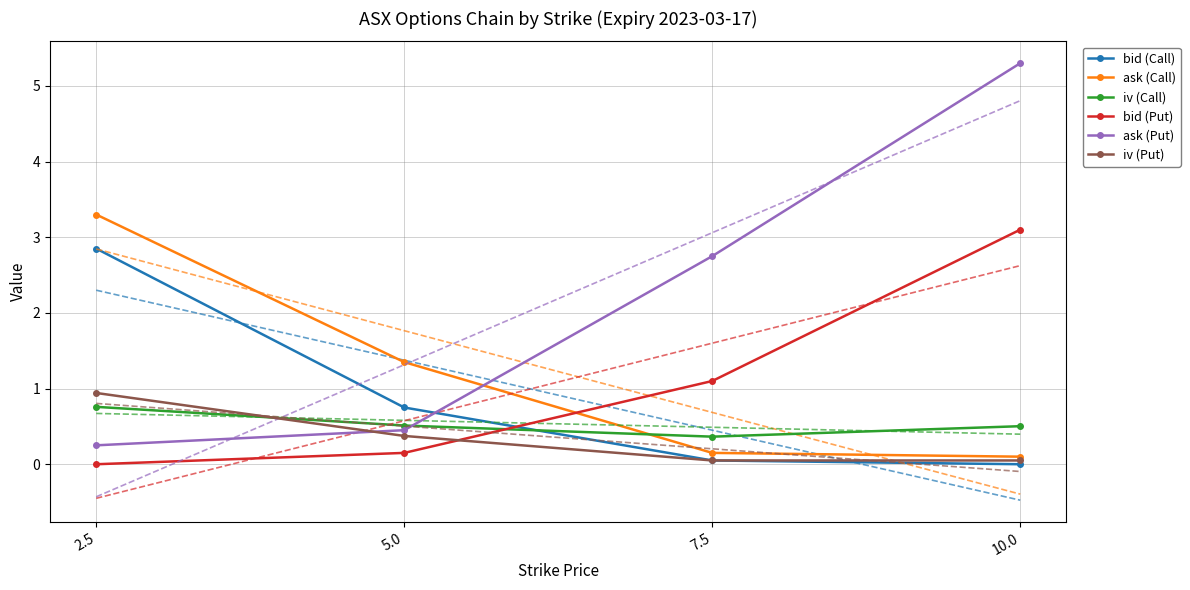

Is it true that ask (Put) equals 2.8 at 7.5?

True